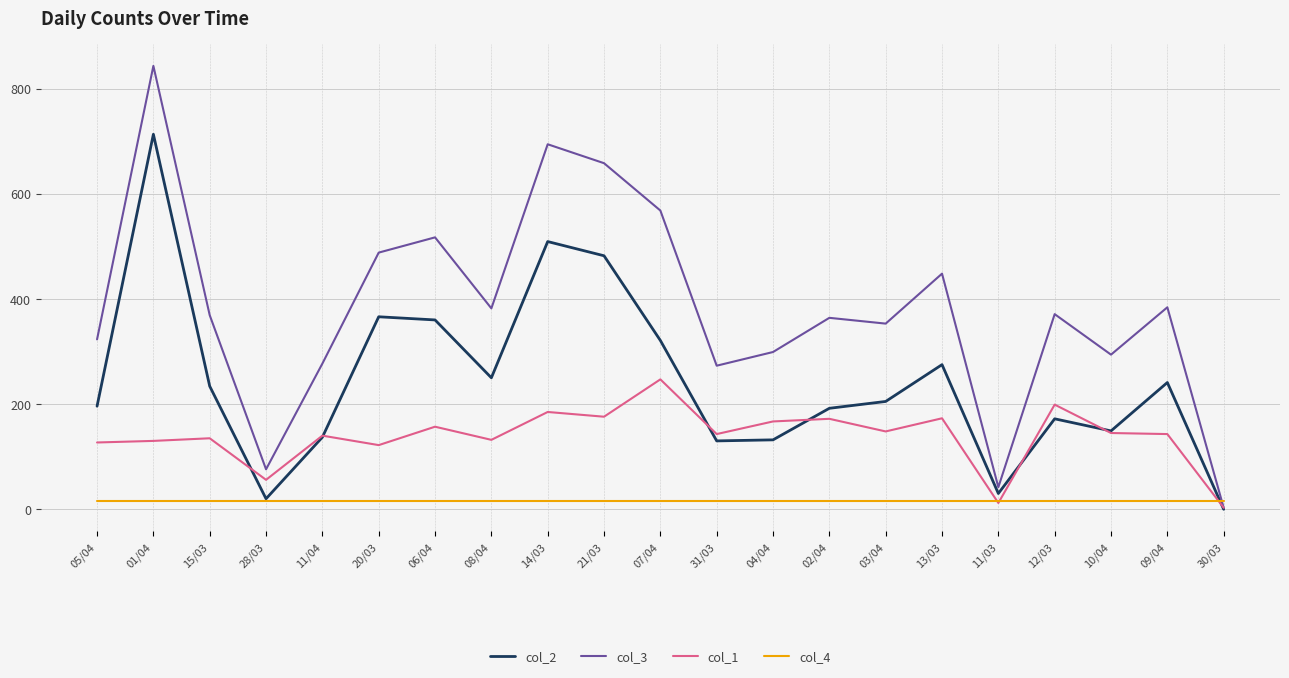

The value of col_1 at 07/04 is 70. True or false?

False